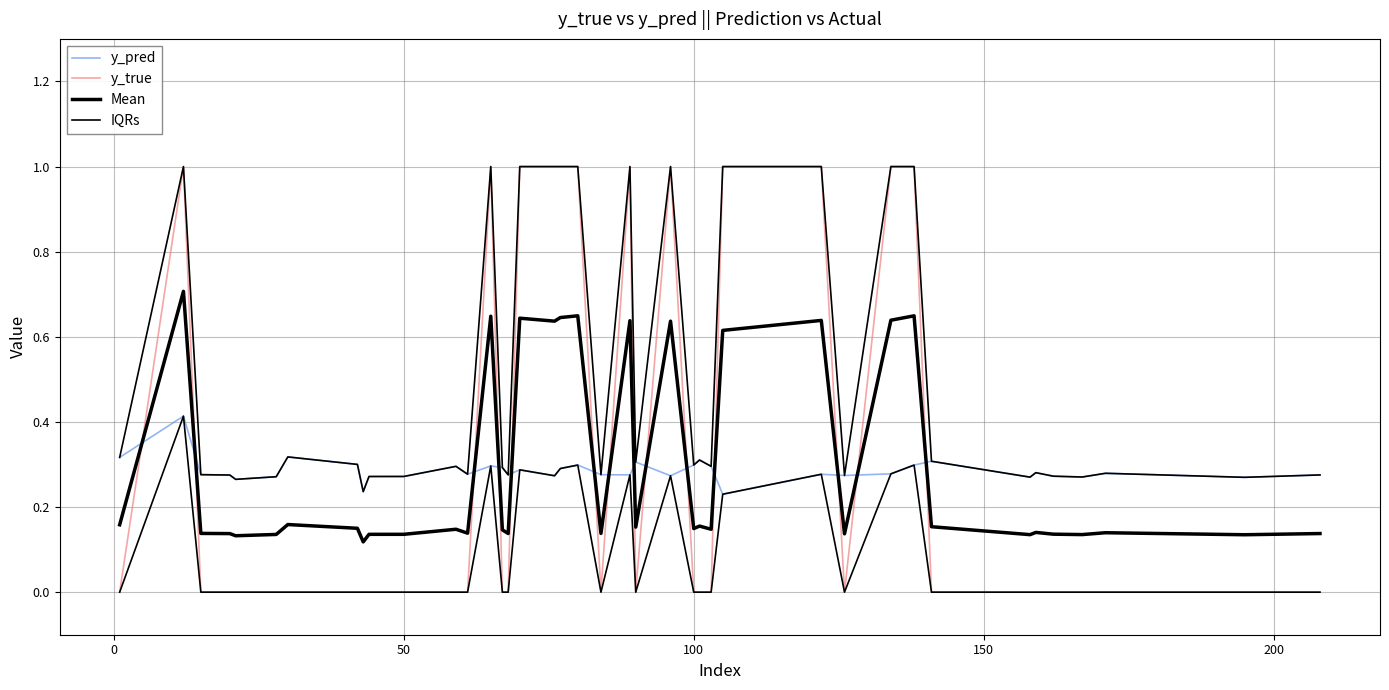

What is the sum of all y_true values?

12.0